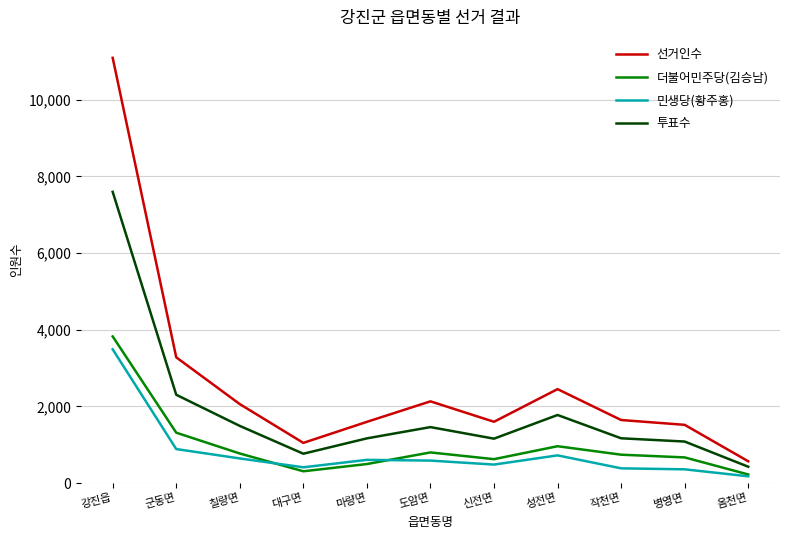

Between 강진읍 and 신전면, which series saw the biggest shift?

선거인수